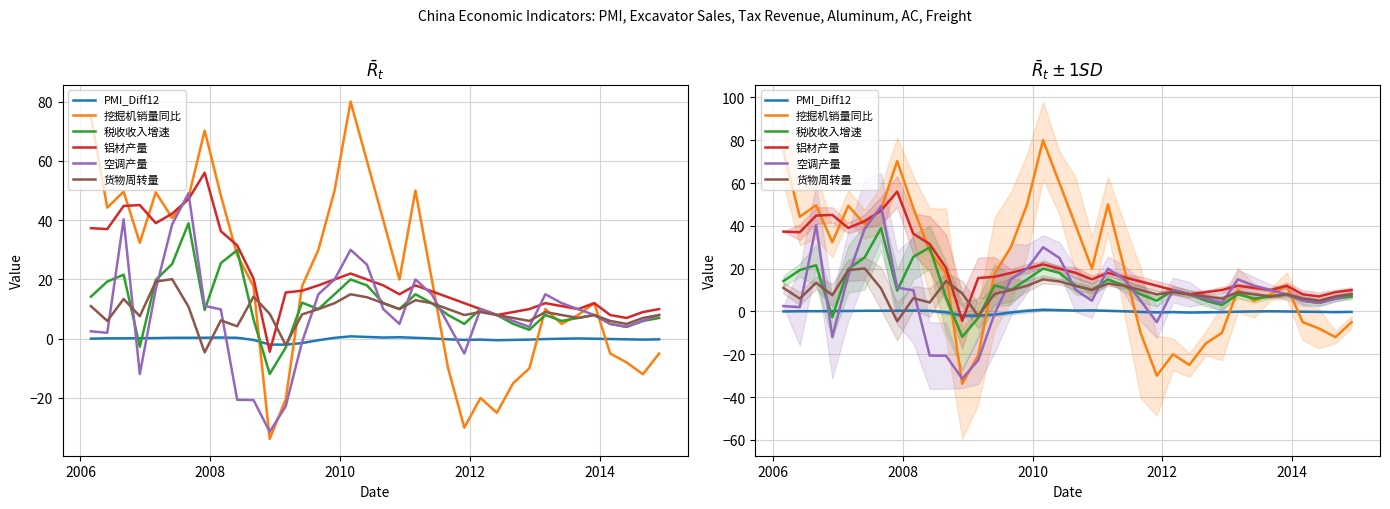

How many values in the PMI_Diff12 series exceed 0?

18